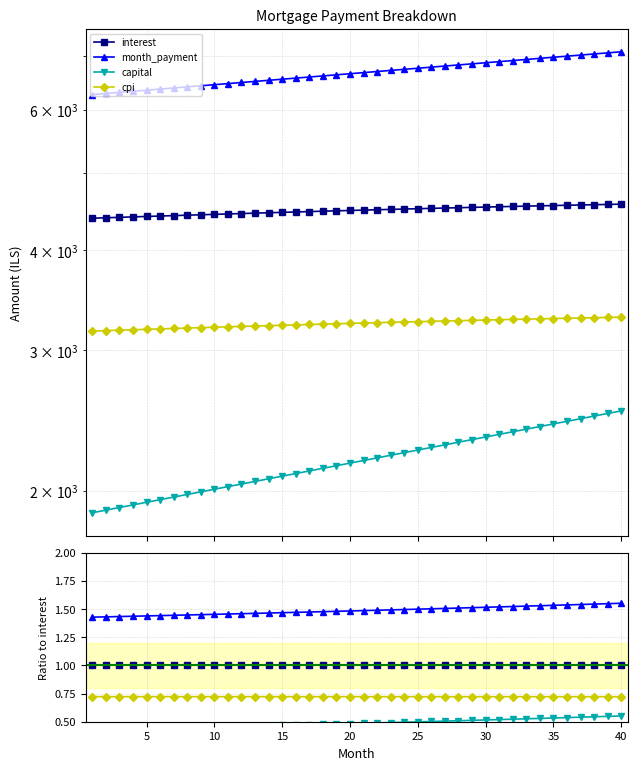

What is the total value across all series at 15?

3.6